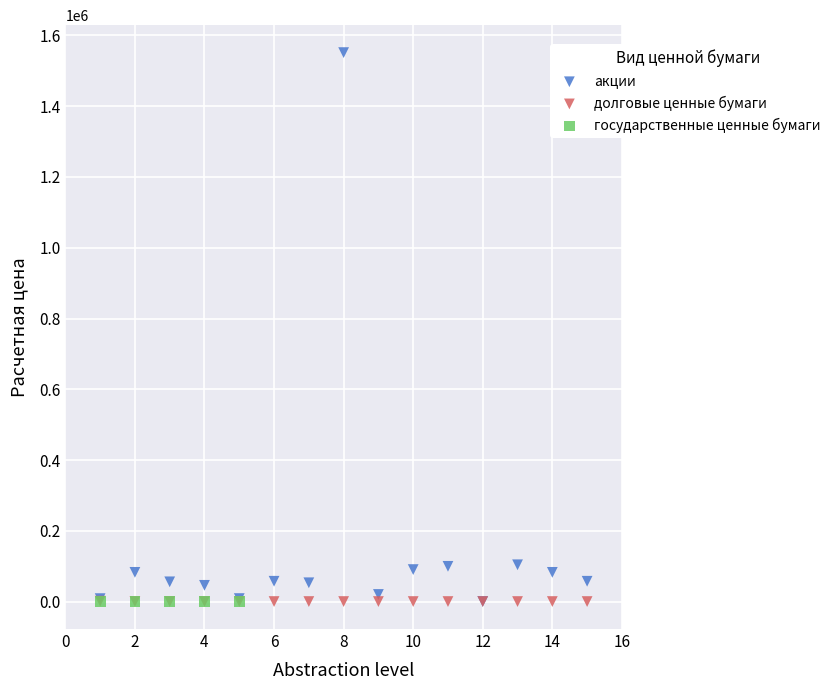

Which series contains the highest Y value?

акции